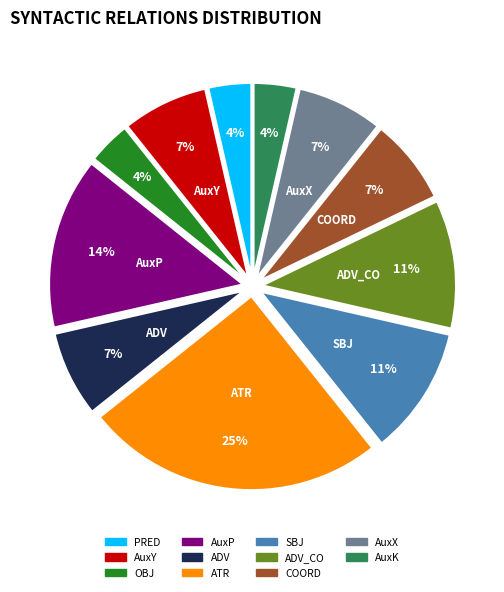

Which has a higher value, ATR or AuxK?

ATR